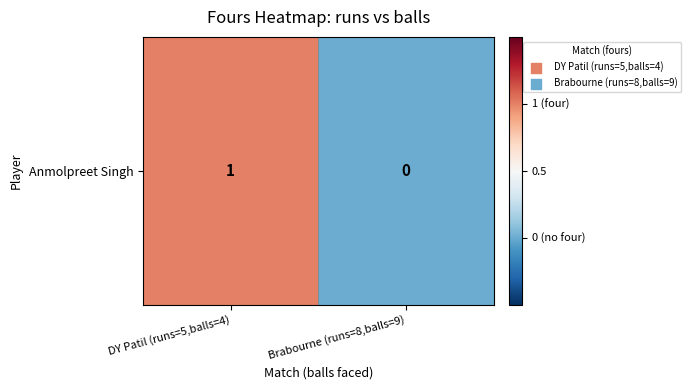

Reading left to right, extract all data points from this chart.

1	0